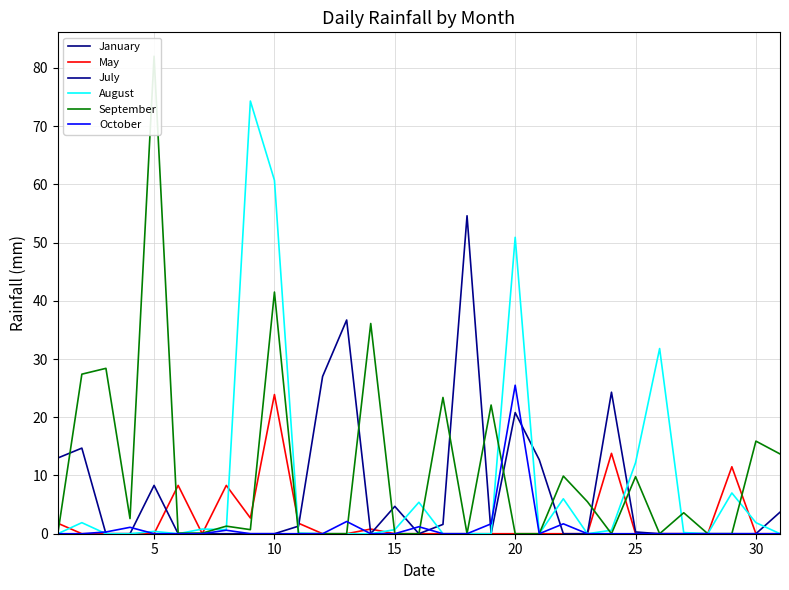

Reading left to right, list all the values displayed in this chart.

January: 0.0	0.0	0.0	0.0	0.0	0.0	0.0	0.0	0.0	0.0	0.0	0.0	0.0	0.0	0.0	0.0	0.0	0.0	0.0	0.0	0.0	0.0	0.0	0.0	0.0	0.0	0.0	0.0	0.0	0.0	0.0
May: 1.8	0.0	0.0	0.0	0.0	8.3	0.0	8.3	2.7	23.9	1.8	0.0	0.0	0.8	0.0	0.0	0.0	0.0	0.0	0.0	0.0	0.0	0.0	13.8	0.0	0.0	0.0	0.0	11.5	0.0	0.0
July: 13.0	14.7	0.0	0.0	8.3	0.0	0.0	0.0	0.0	0.0	1.3	27.0	36.7	0.0	4.7	0.0	1.6	54.6	0.0	20.8	12.7	0.0	0.0	24.3	0.3	0.0	0.0	0.0	0.0	0.0	3.7
August: 0.0	1.9	0.0	0.0	0.4	0.0	0.8	0.7	74.3	60.7	0.1	0.0	0.0	0.0	0.7	5.4	0.0	0.0	0.0	50.9	0.0	6.0	0.0	0.6	12.2	31.8	0.2	0.0	7.0	1.9	0.0
September: 0.0	27.4	28.4	2.6	82.0	0.1	0.1	1.3	0.7	41.5	0.0	0.0	0.0	36.1	0.0	0.0	23.4	0.0	22.1	0.0	0.0	9.9	5.5	0.0	9.8	0.0	3.6	0.0	0.0	15.9	13.7
October: 0.0	0.0	0.3	1.1	0.0	0.0	0.0	0.6	0.0	0.0	0.0	0.0	2.1	0.0	0.0	1.2	0.0	0.0	1.7	25.5	0.0	1.7	0.0	0.0	0.0	0.0	0.0	0.0	0.0	0.0	0.0